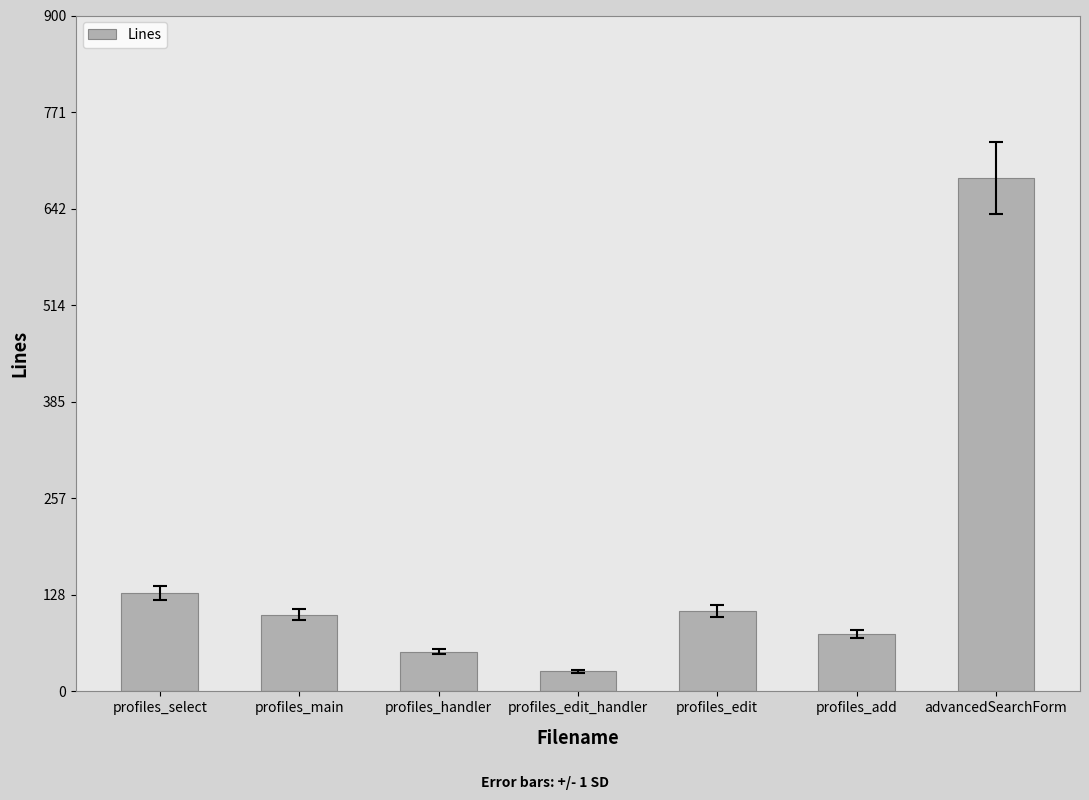

What is the maximum value shown in the chart?

684